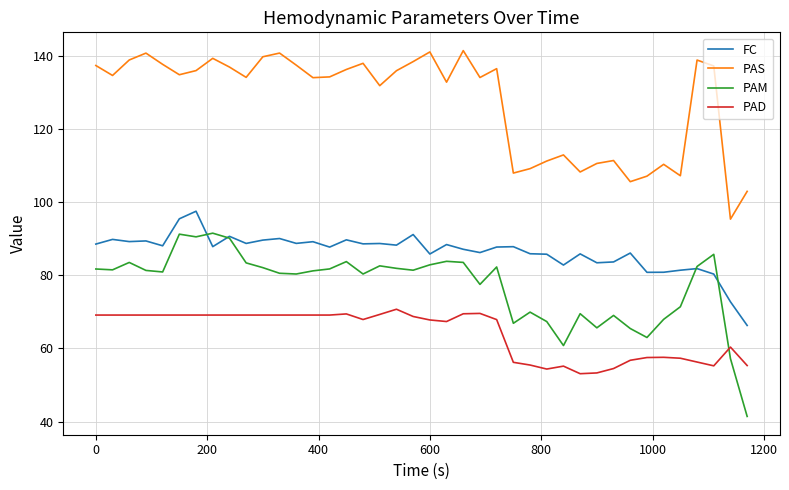

What is the maximum value shown in the chart?

141.4